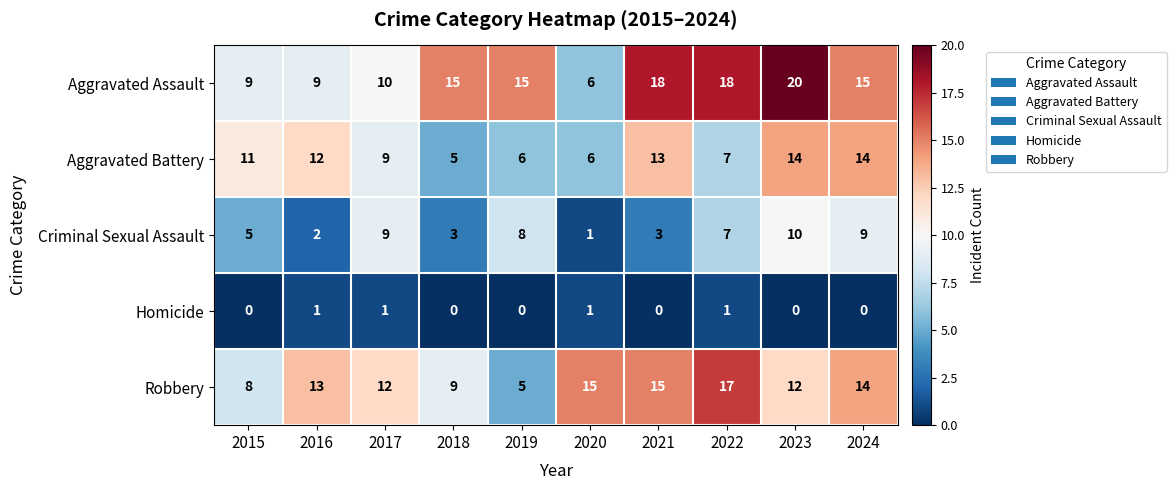

Which series has the widest spread of values?

Aggravated Assault